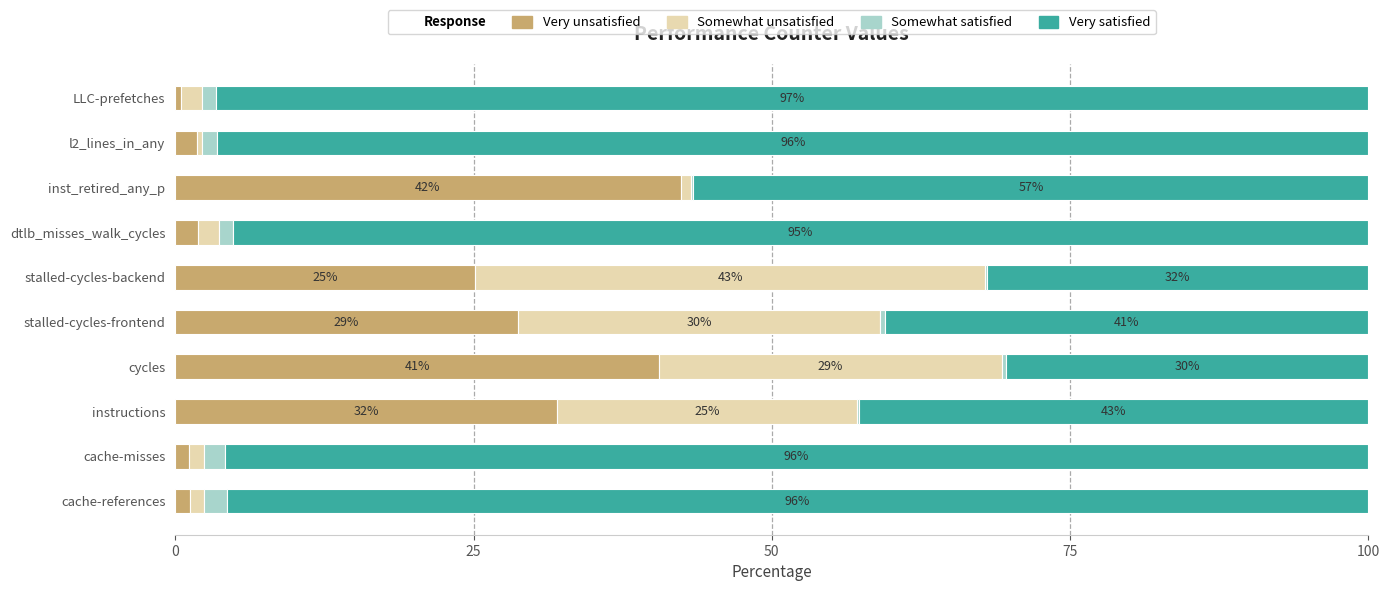

The Very unsatisfied series shows 32.0 at instructions. True or false?

True